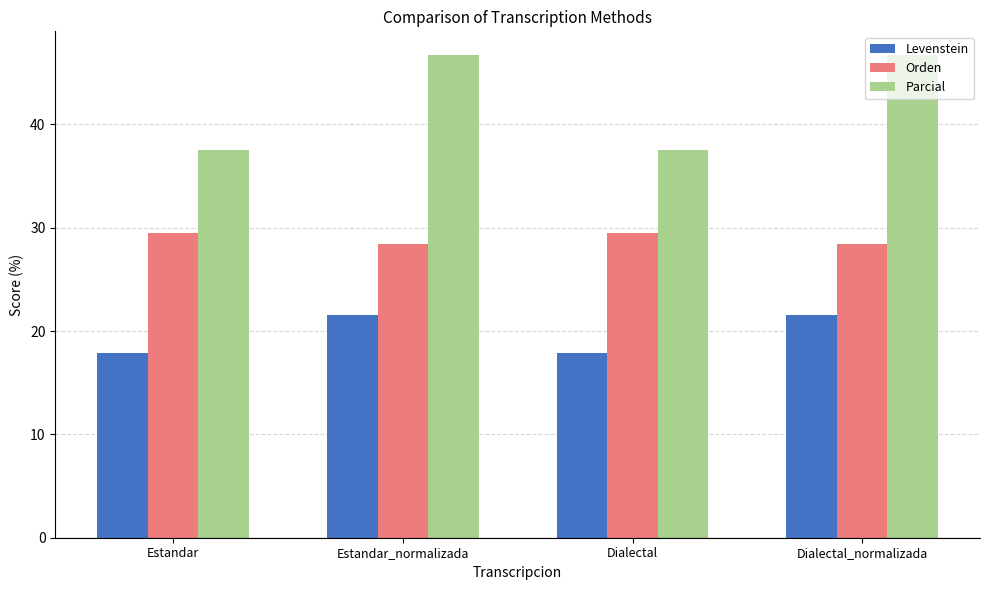

Reading left to right, what are all the values shown in this chart?

Levenstein: Estandar=17.8	Estandar_normalizada=21.6	Dialectal=17.8	Dialectal_normalizada=21.6
Orden: Estandar=29.5	Estandar_normalizada=28.4	Dialectal=29.5	Dialectal_normalizada=28.4
Parcial: Estandar=37.5	Estandar_normalizada=46.7	Dialectal=37.5	Dialectal_normalizada=46.7